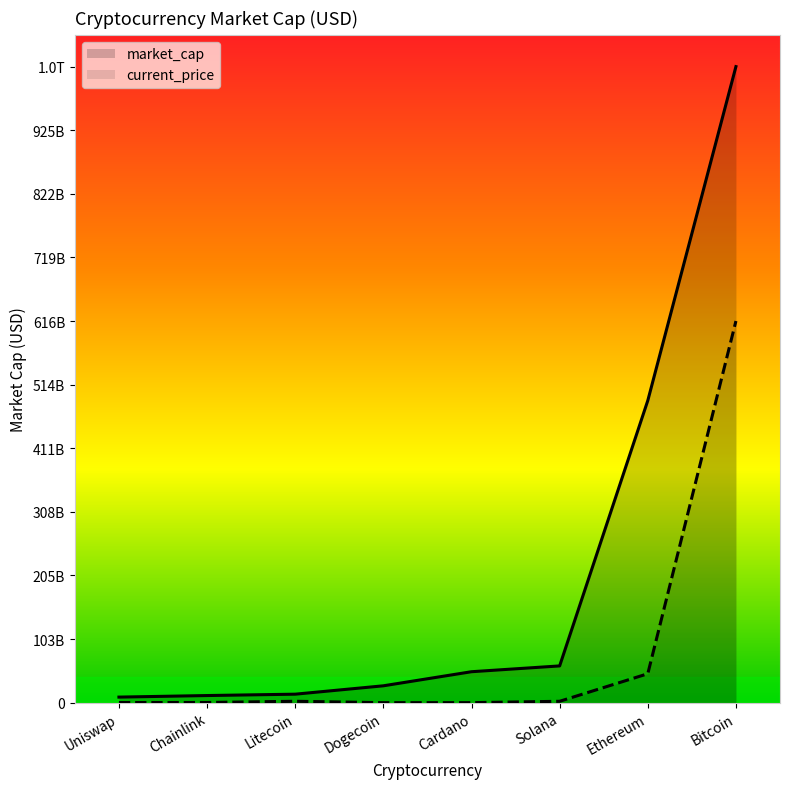

Reading left to right, list all the values displayed in this chart.

market_cap_line: 8969261576.0	11492124675.0	13691132559.0	27224300658.0	49983124489.0	59351632450.0	487963403217.0	1027462901559.0
current_price_line: 224424892.1	279115721.0	2246966477.7	2334256.7	17664118.7	2214016102.5	46700193073.9	616477740935.4